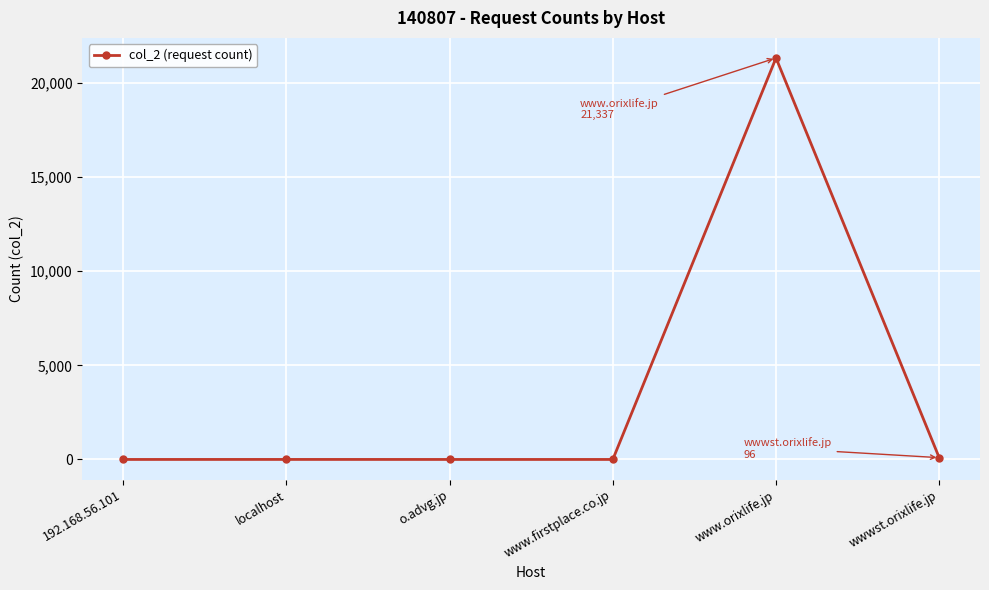

What is the maximum value shown in the chart?

21337